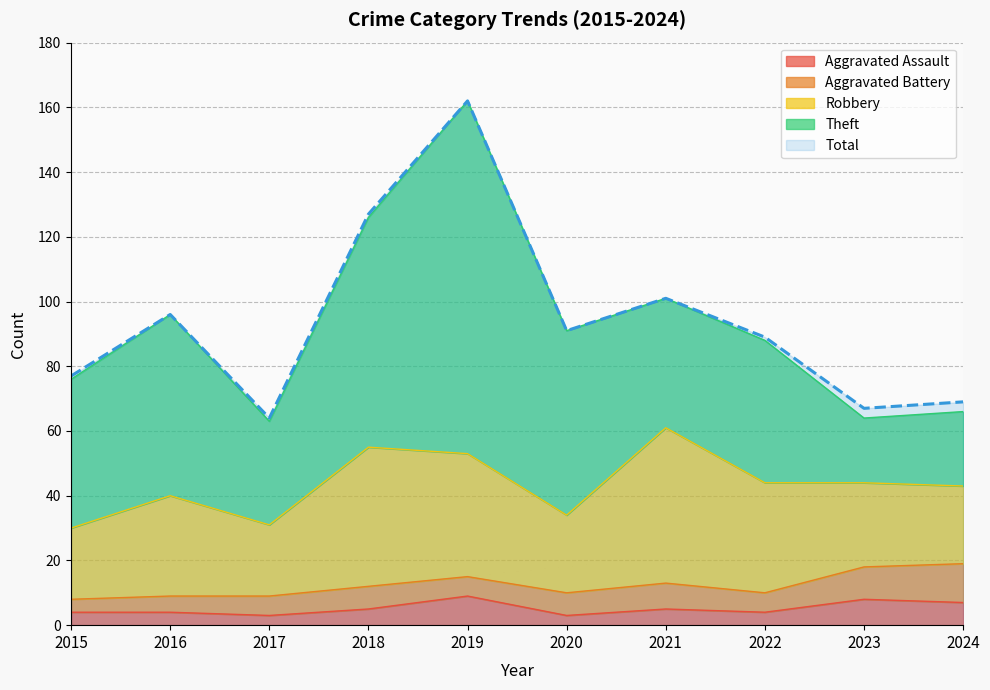

How many interior local valleys does the Aggravated Assault series have?

3